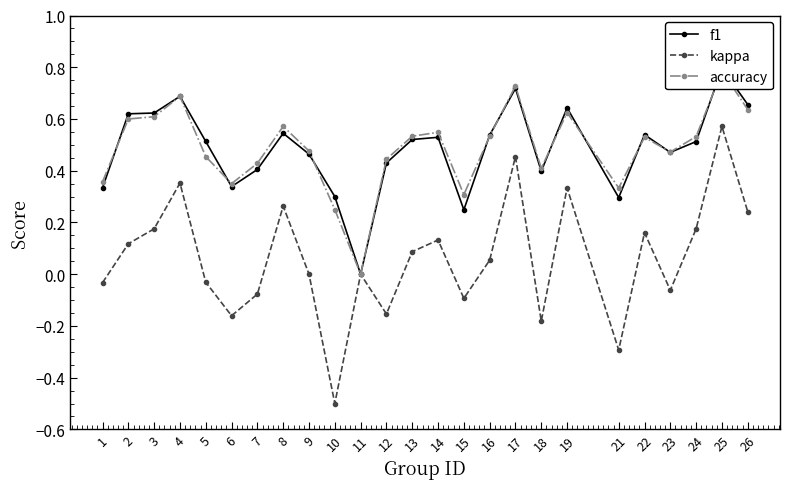

What is the difference between the maximum and second lowest values in the f1 series?

0.5